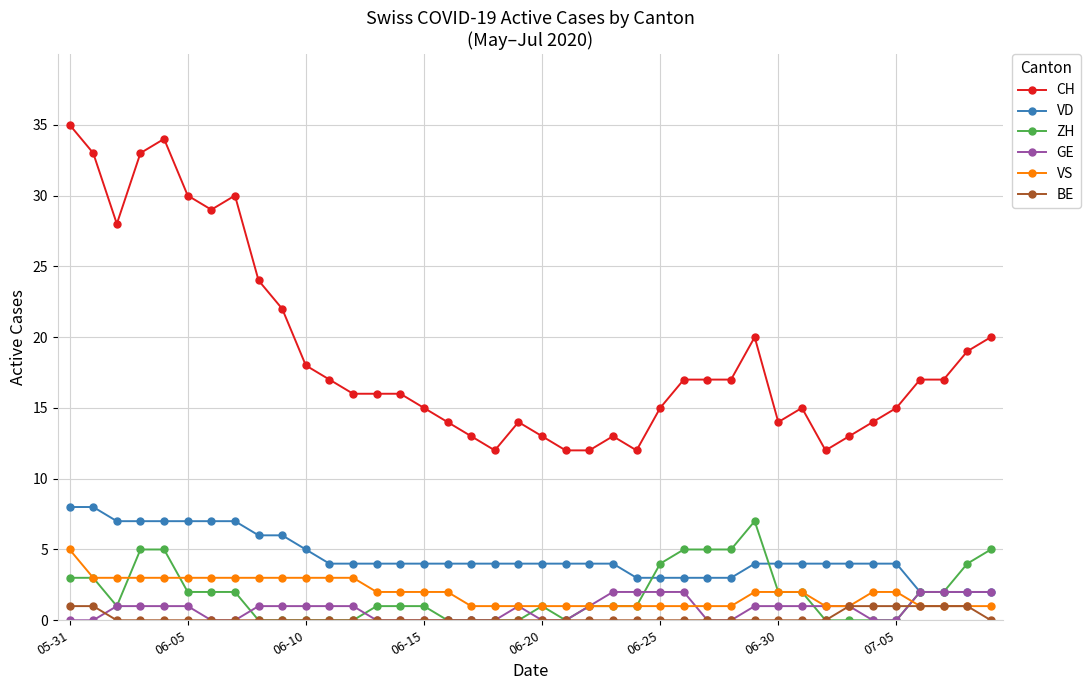

What is the minimum value for CH?

12